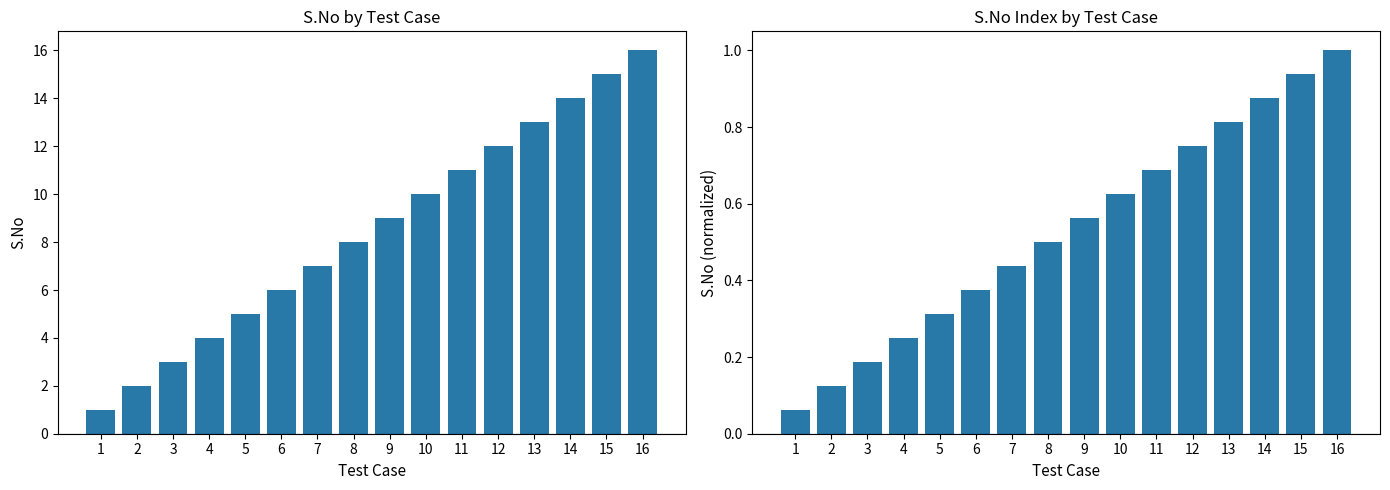

What are all the series names shown in the legend?

S.No, S.No Index